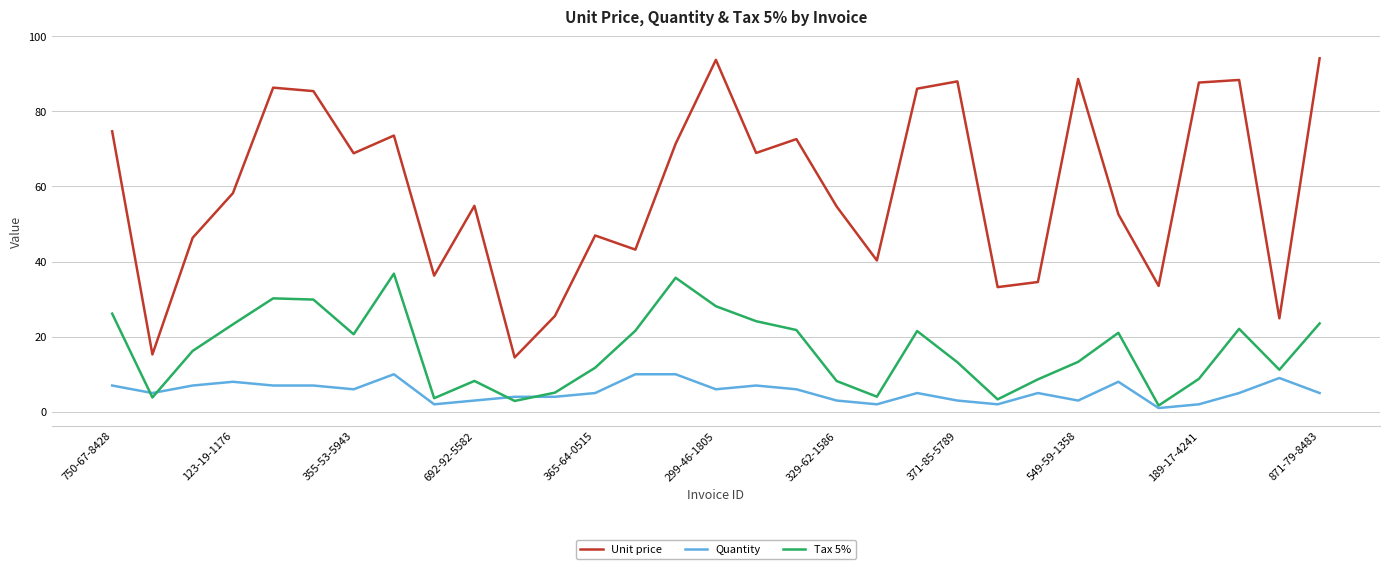

Which series has the largest total across all categories?

Unit price